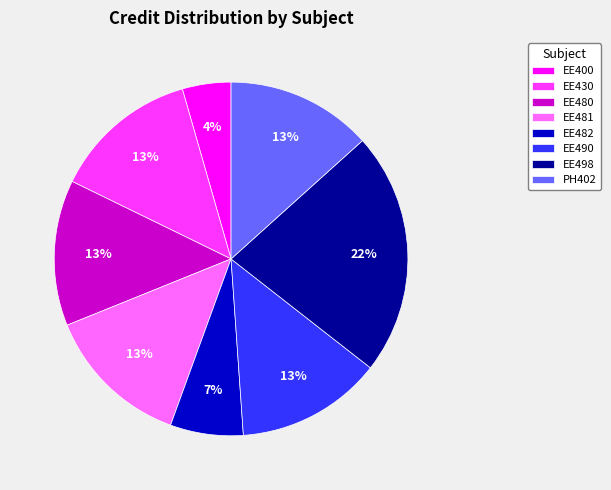

Do PH402 and EE400 together represent more than half of the pie?

No